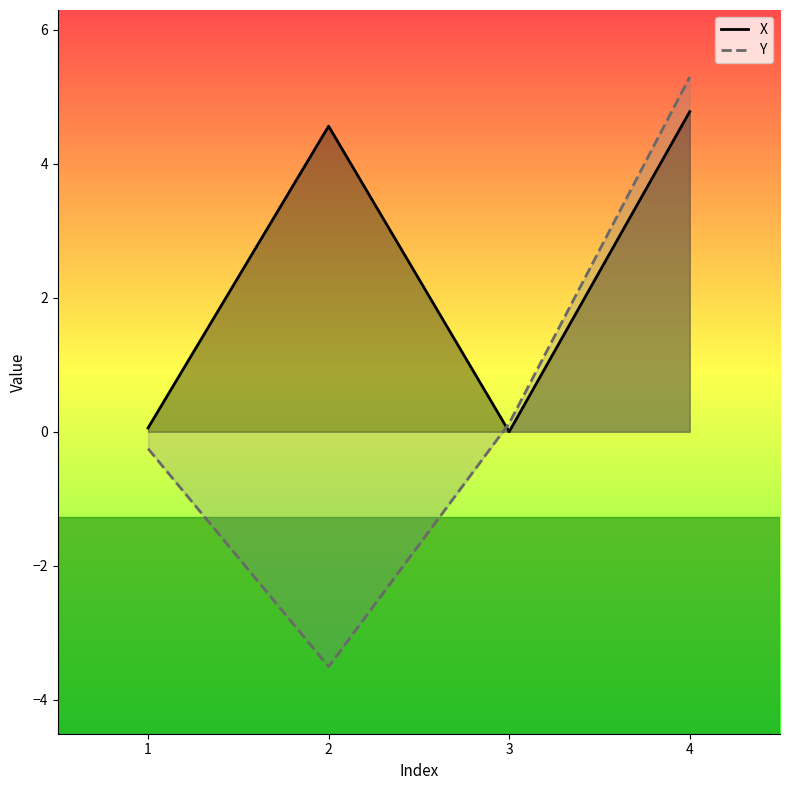

Rank the series by their average value, from highest to lowest.

X, Y